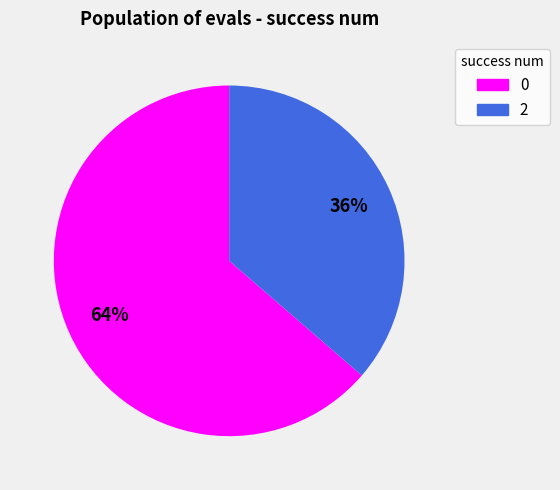

To the nearest percent, what is the combined percentage of 0 and 2?

100%